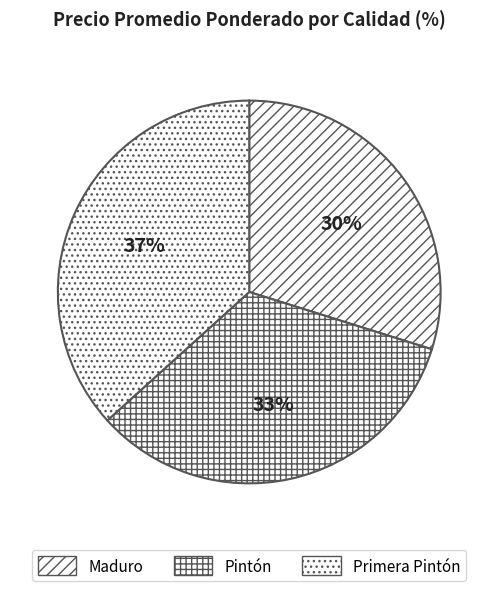

Rank the categories by value from highest to lowest.

Primera Pintón, Pintón, Maduro